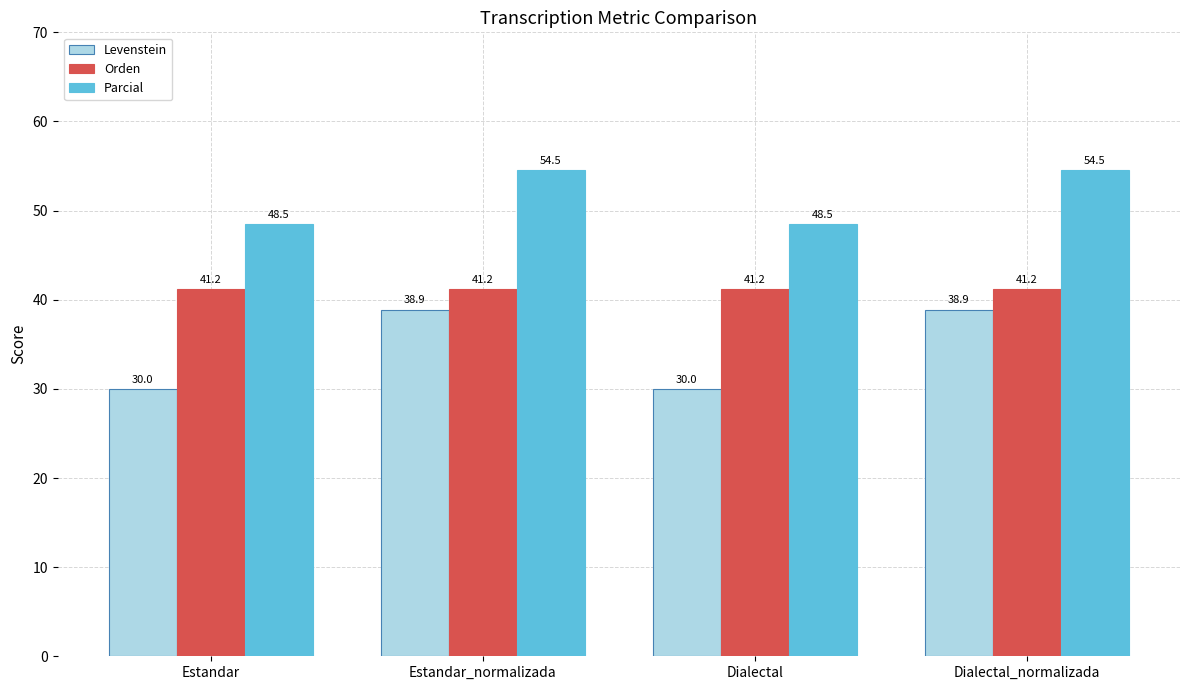

Reading right to left, transcribe all the data shown in this chart.

Levenstein: Dialectal_normalizada=38.9	Dialectal=30.0	Estandar_normalizada=38.9	Estandar=30.0
Orden: Dialectal_normalizada=41.2	Dialectal=41.2	Estandar_normalizada=41.2	Estandar=41.2
Parcial: Dialectal_normalizada=54.5	Dialectal=48.5	Estandar_normalizada=54.5	Estandar=48.5